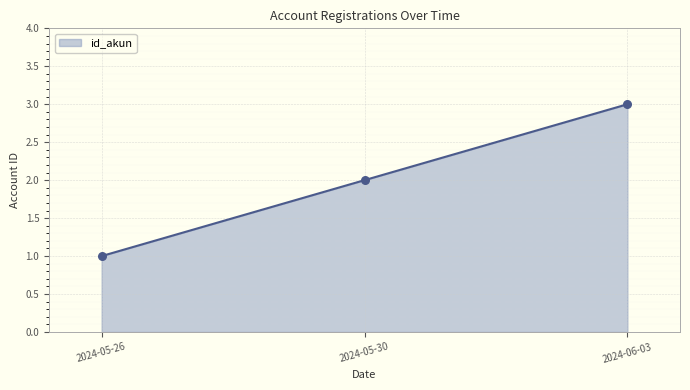

Between 2024-05-26 and 2024-06-03, which is larger?

2024-06-03